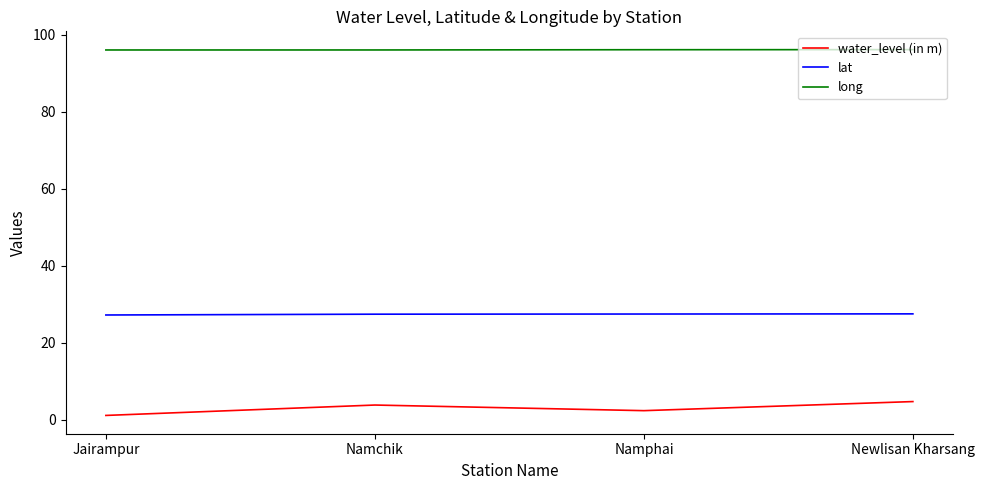

What is the highest value of the lat series?

27.5